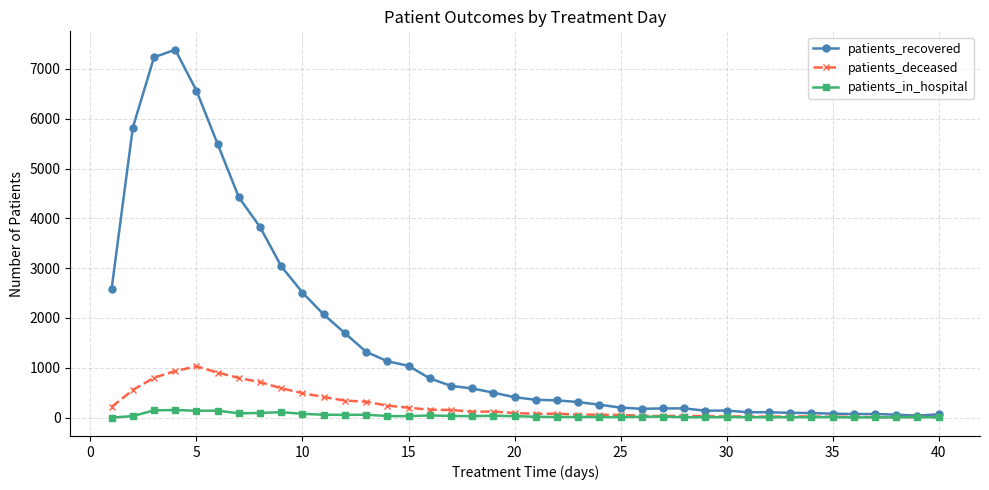

What is the maximum value shown in the chart?

7385